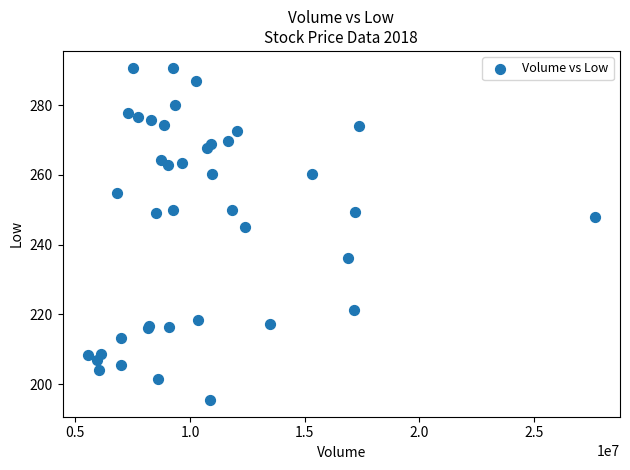

What Y value in the scatter plot is closest to 243?

245.0